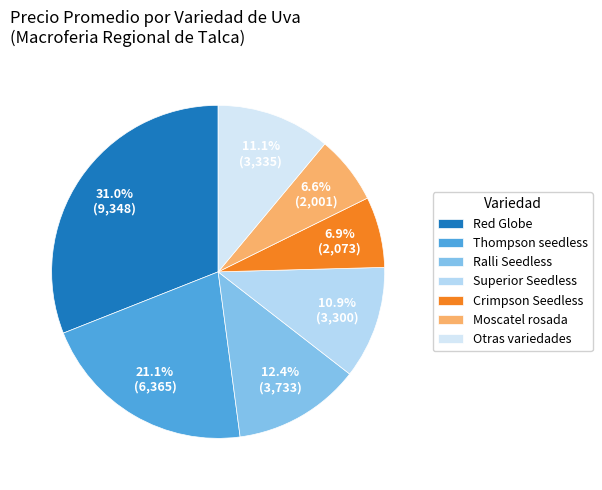

Does any single category account for the majority?

No